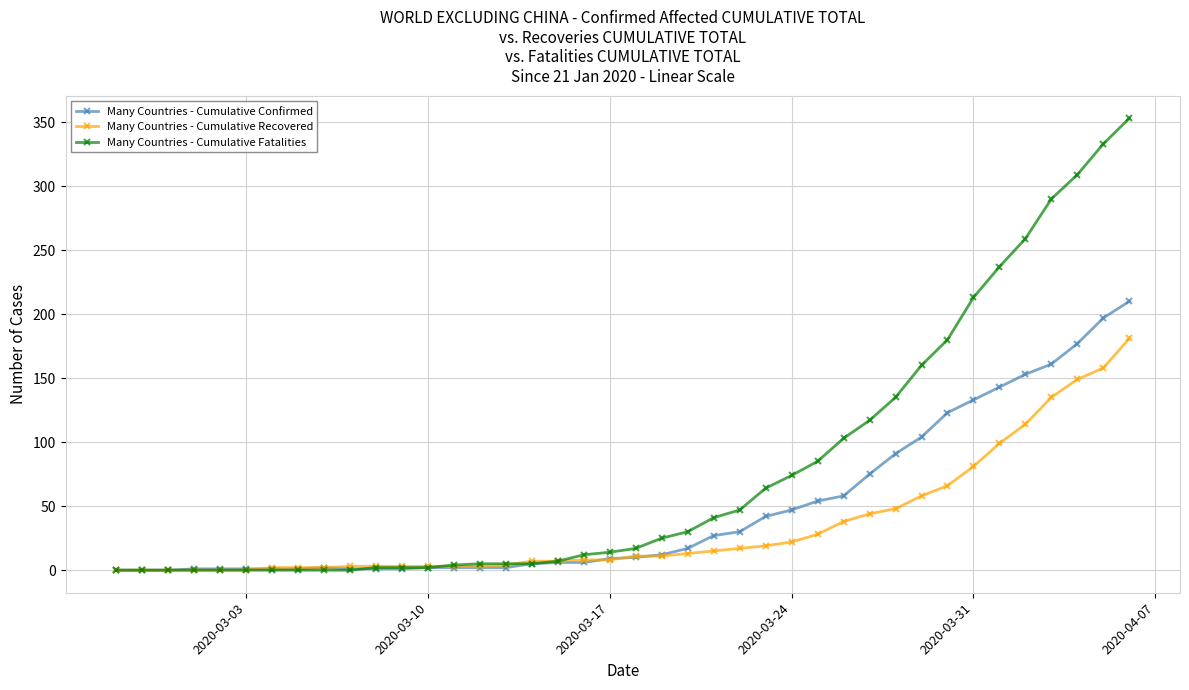

List the series in order of their peak value, lowest first.

Many Countries - Cumulative Recovered, Many Countries - Cumulative Confirmed, Many Countries - Cumulative Fatalities